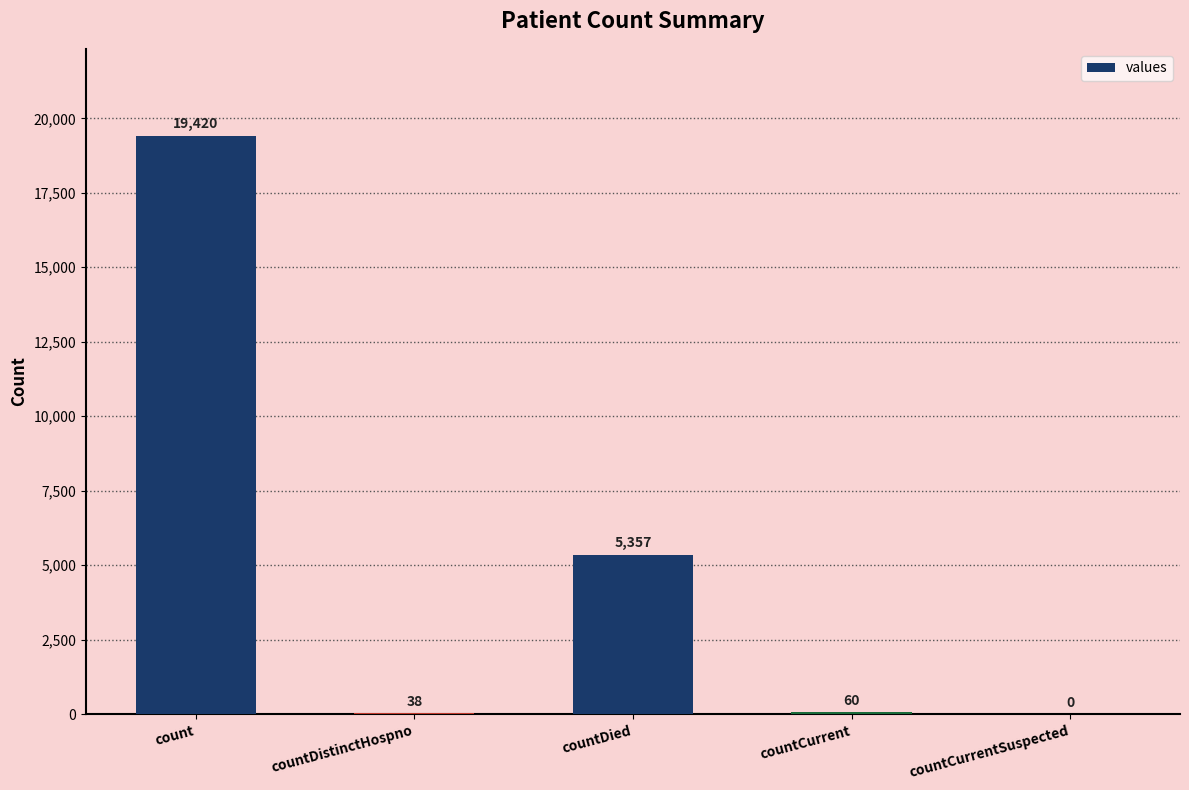

Reading left to right, extract all data points from this chart.

count=19420	countDistinctHospno=38	countDied=5357	countCurrent=60	countCurrentSuspected=0